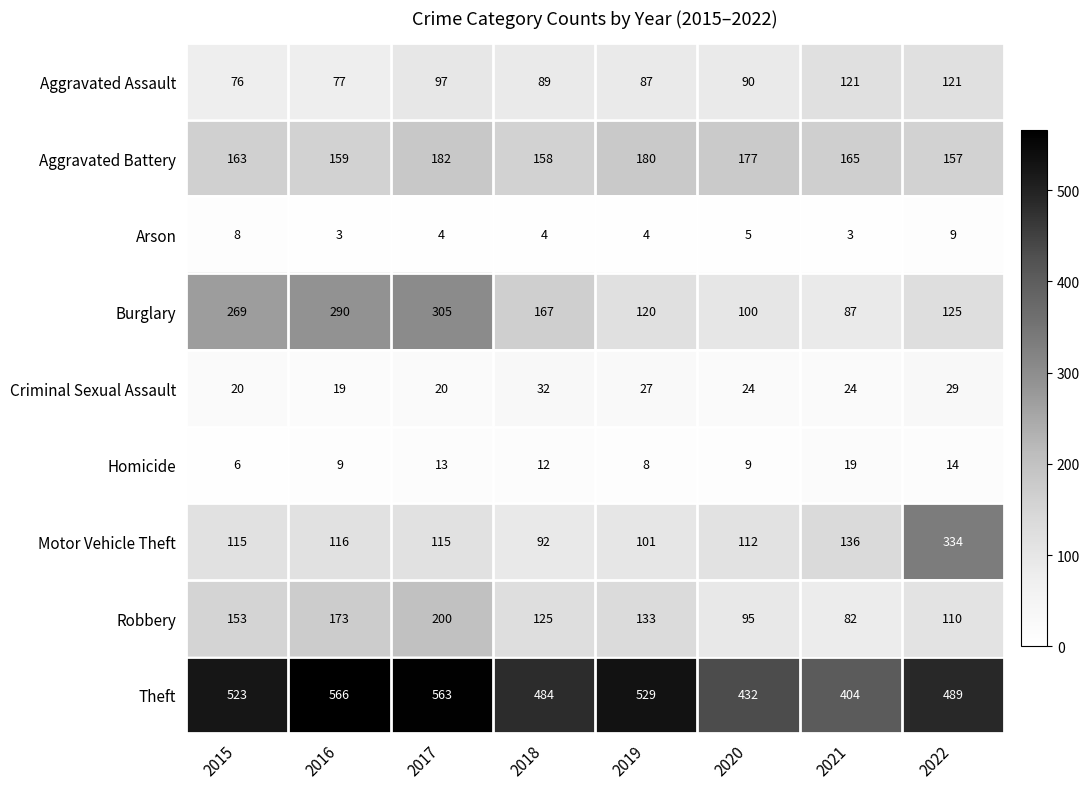

List the series in order of their peak value, lowest first.

Arson, Homicide, Criminal Sexual Assault, Aggravated Assault, Aggravated Battery, Robbery, Burglary, Motor Vehicle Theft, Theft